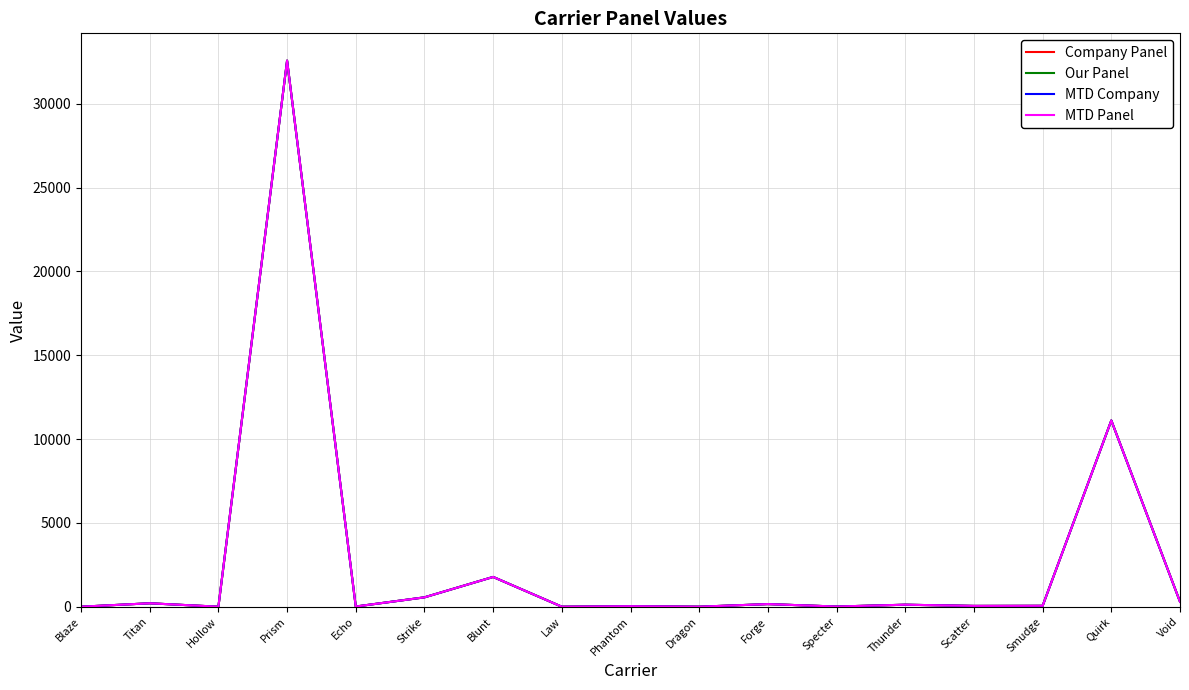

The MTD Company series shows 64.6 at Scatter. True or false?

False